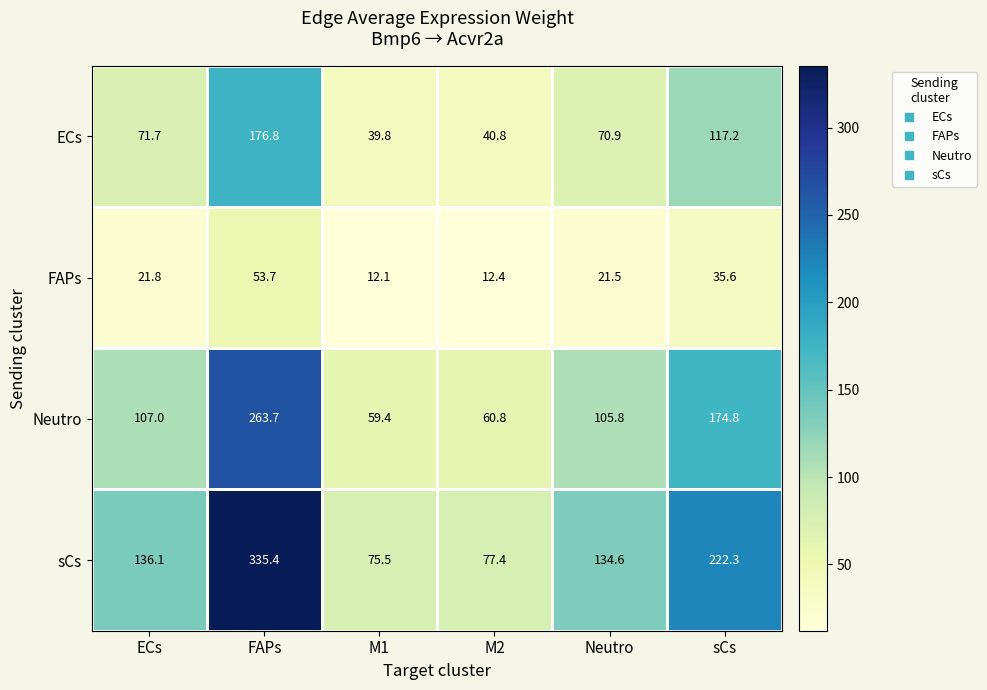

What is the approximate value of Neutro at Neutro?

105.8